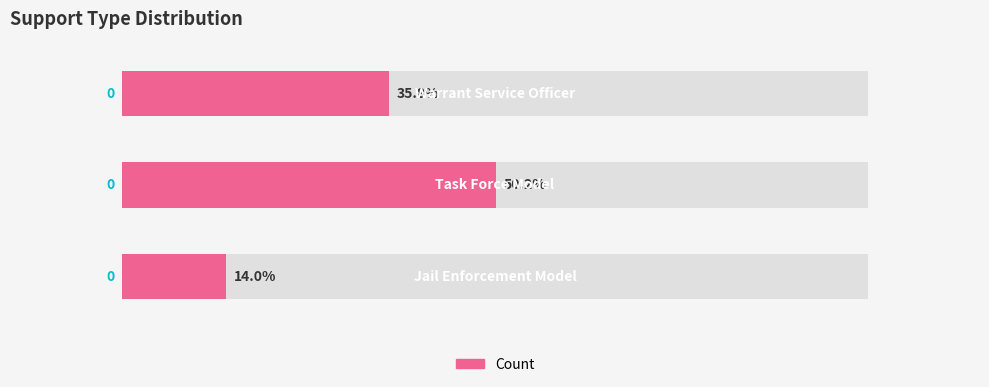

Are the bars horizontal?

Yes